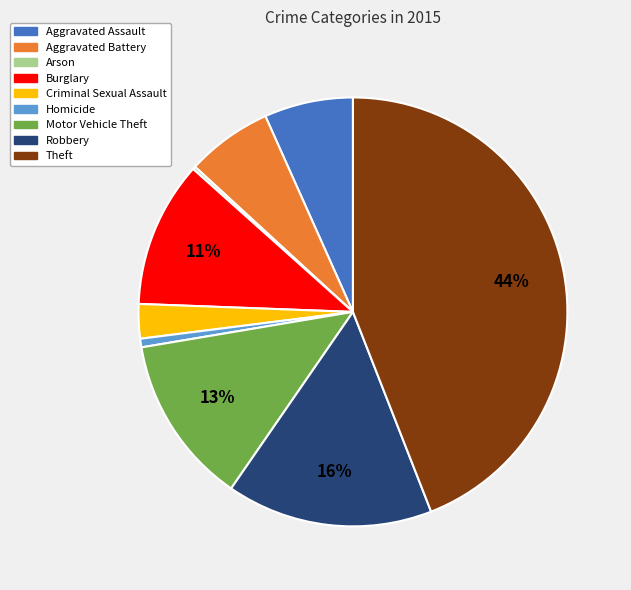

To the nearest percent, what is the difference between the largest and smallest slice percentages?

44%